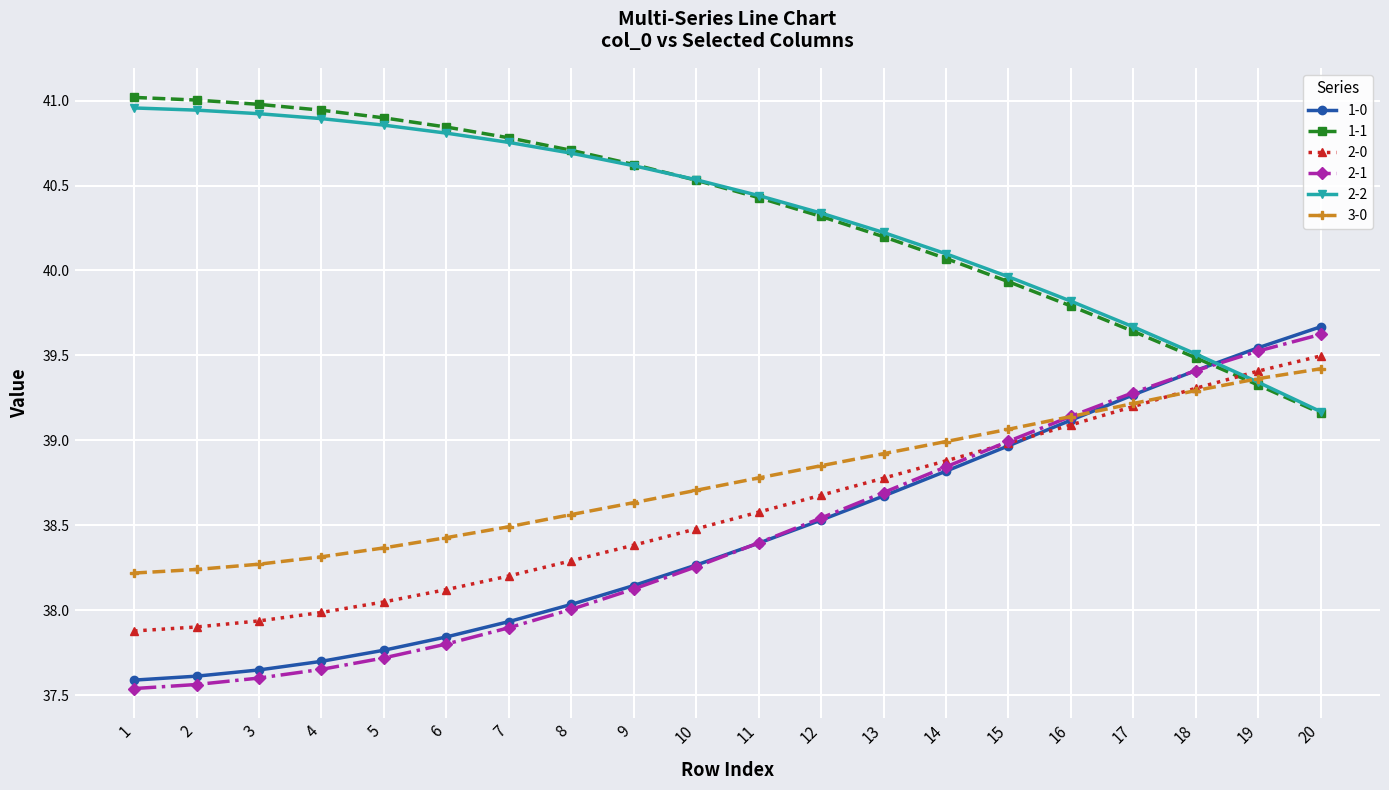

Read the 3-0 value at 6.

38.4